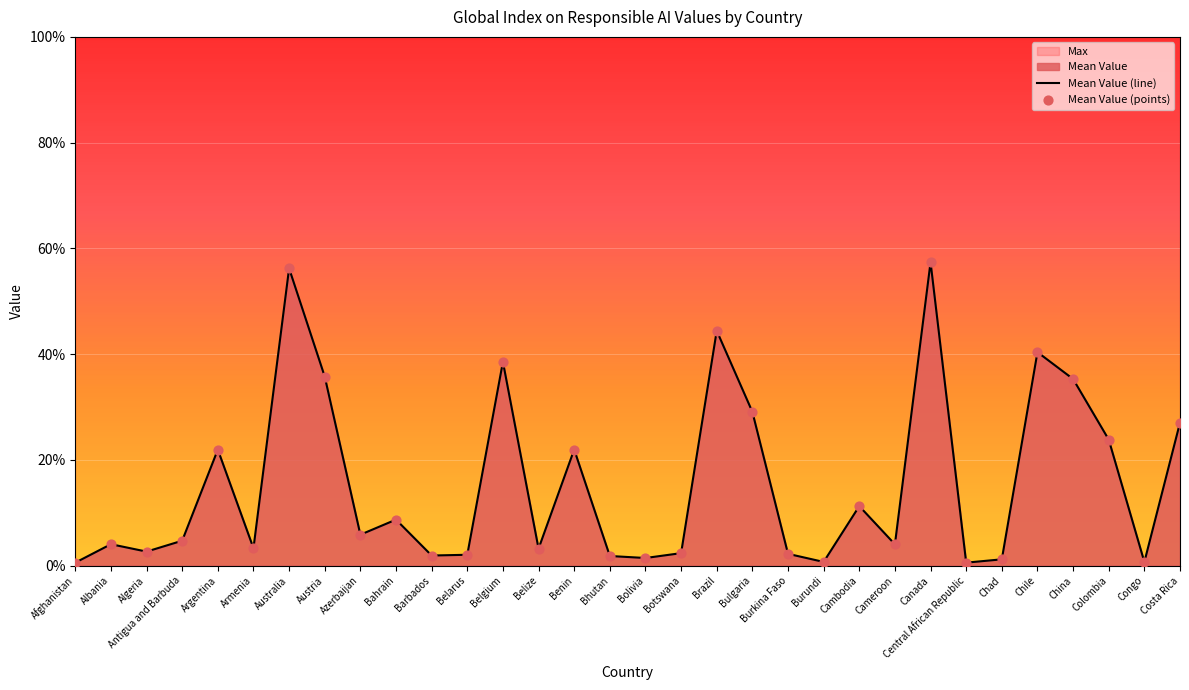

True or false: Mean Value (line) has a value of 56.2 at Australia.

True